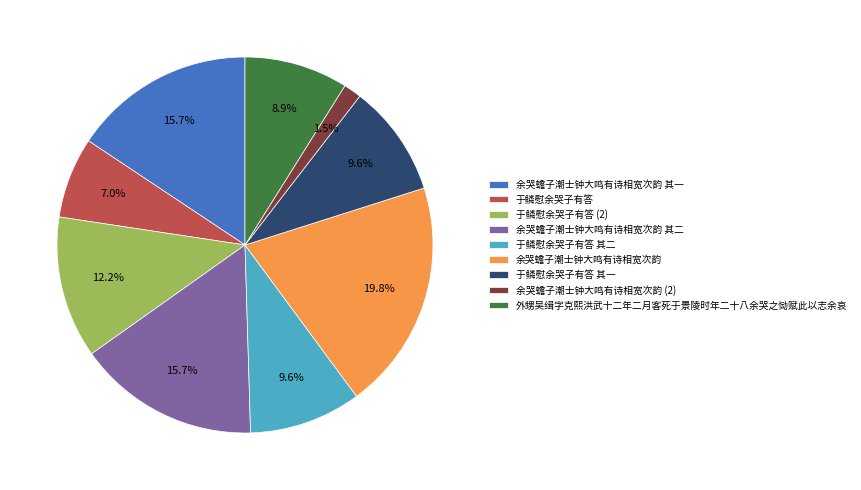

To the nearest percent, what portion does 外甥吴缉字克熙洪武十二年二月客死于景陵时年二十八余哭之恸赋此以志余哀 represent?

9%